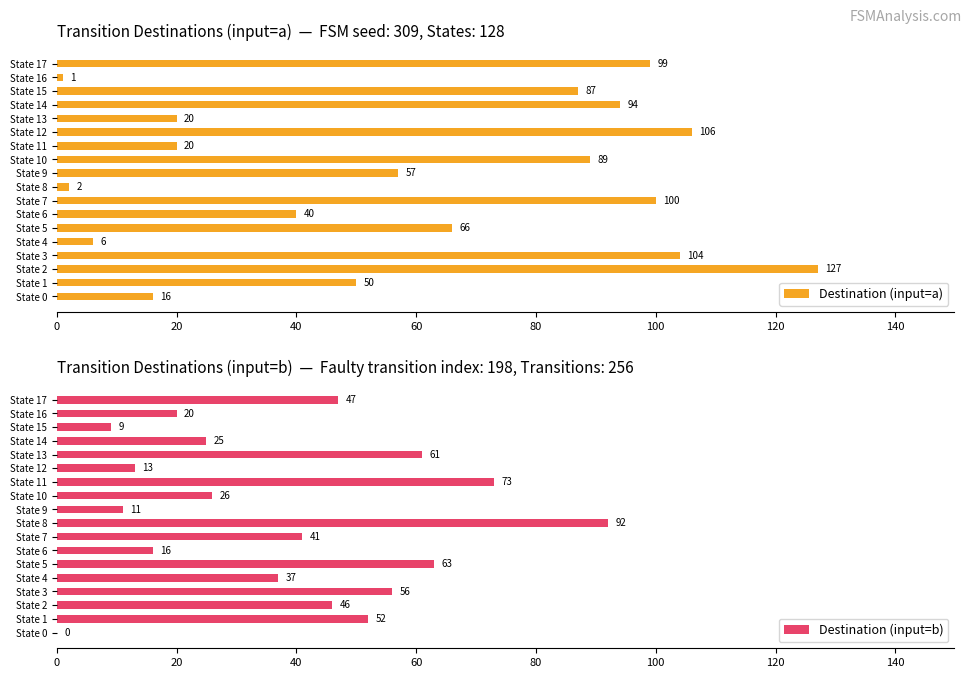

At which label does Destination (input=a) reach its minimum?

State 16